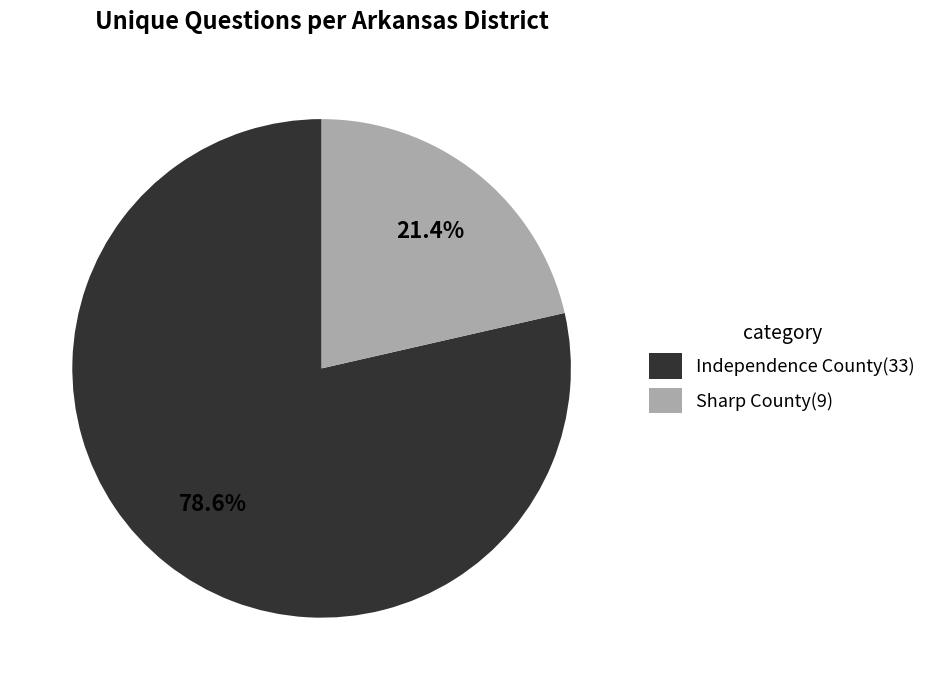

Does any single category account for the majority?

Yes